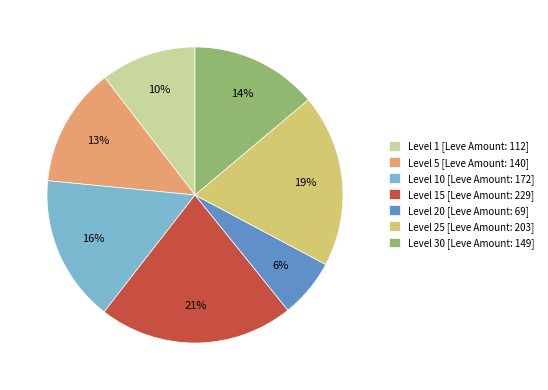

Is the sum of Level 30 [Leve Amount: 149] and Level 1 [Leve Amount: 112] greater than half?

No